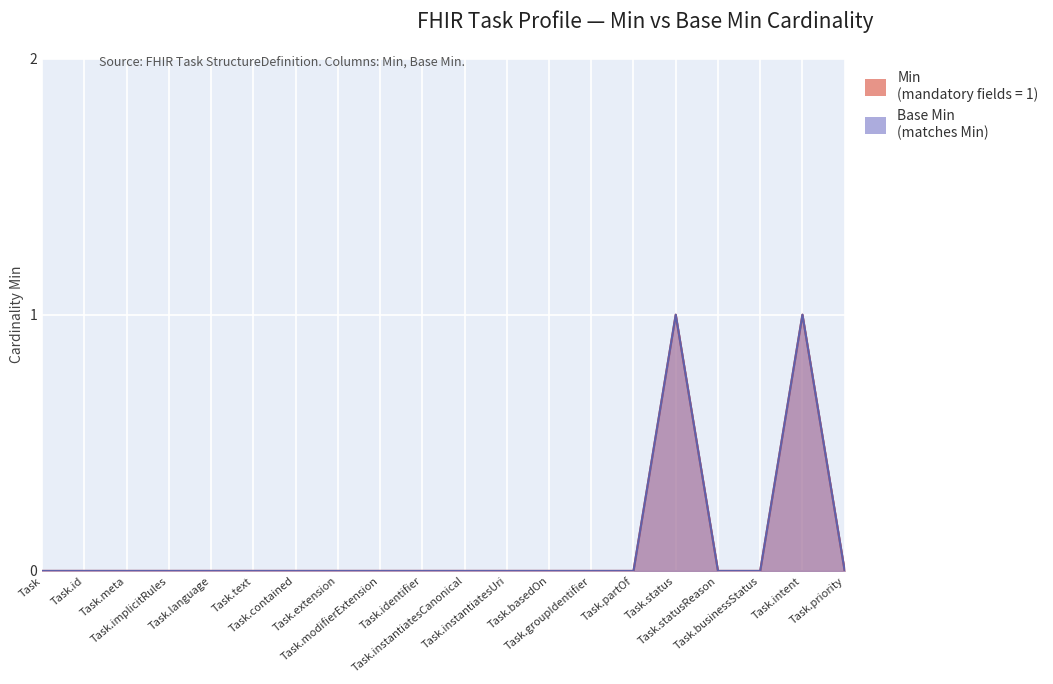

At which category does the chart reach its peak across all series?

Task.status